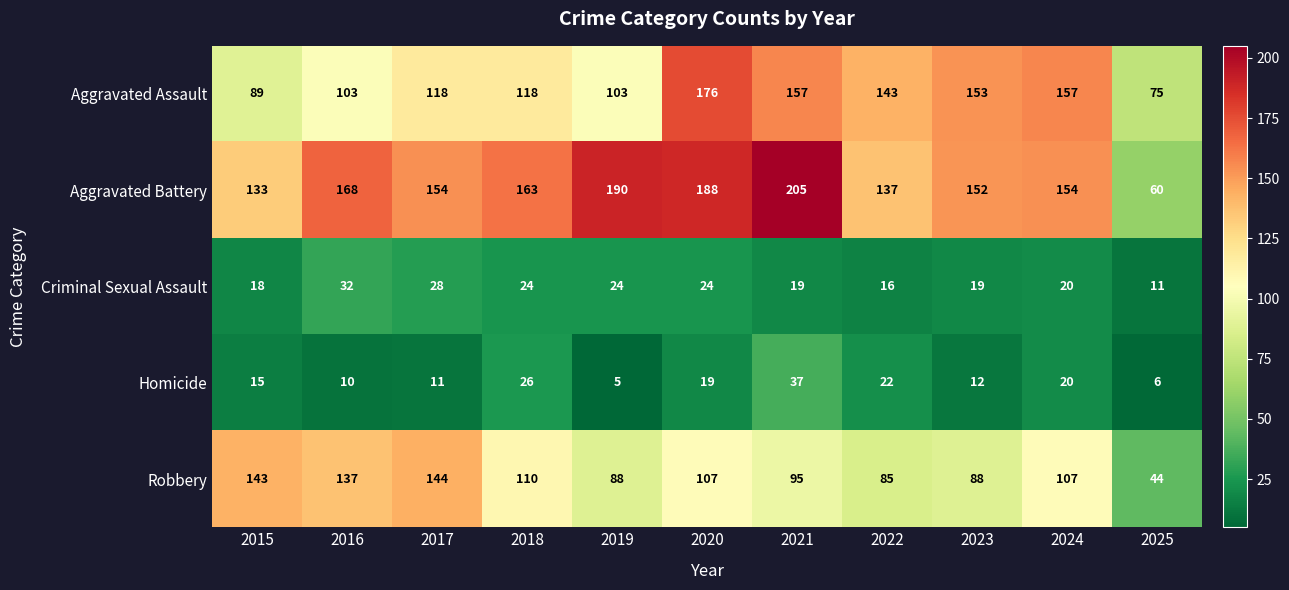

True or false: Robbery has a value of 44 at 2025.

True